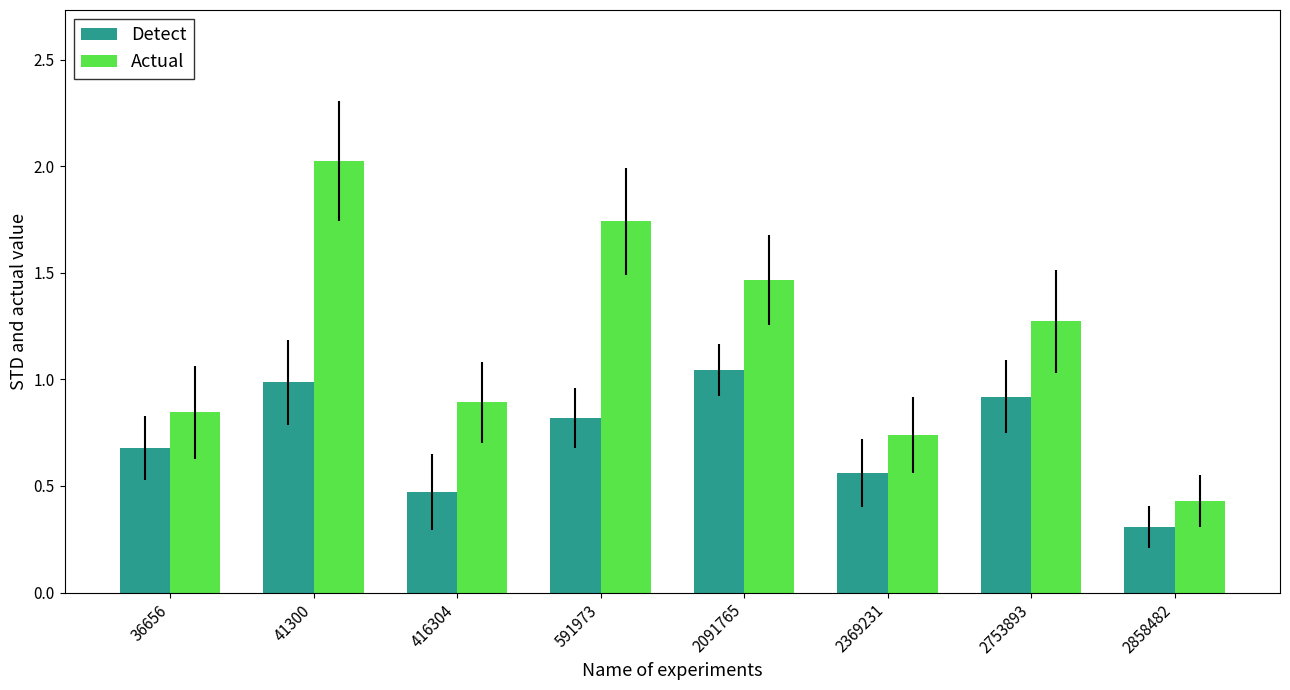

Rank the categories by Detect value from lowest to highest.

2858482, 416304, 2369231, 36656, 591973, 2753893, 41300, 2091765